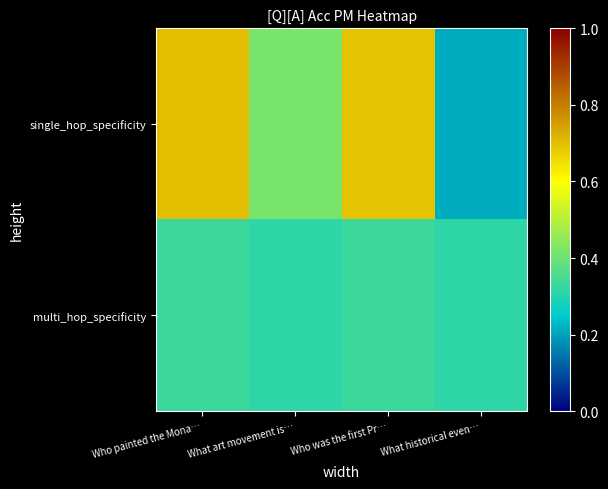

What is the minimum value shown in the chart?

0.2